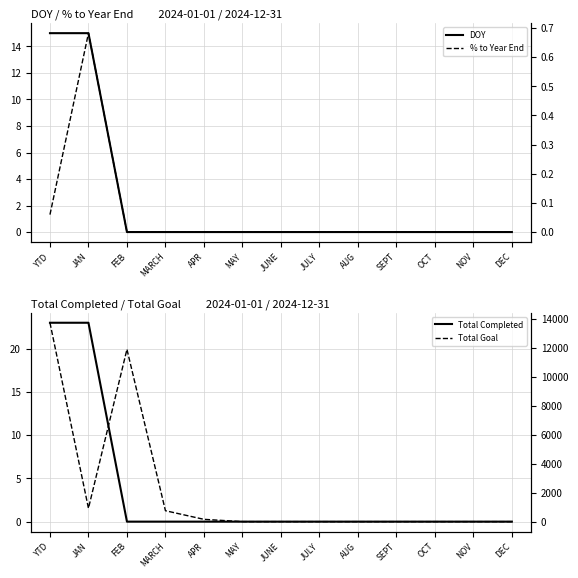

Is the value of DOY at OCT greater than the value of % to Year End at FEB?

No